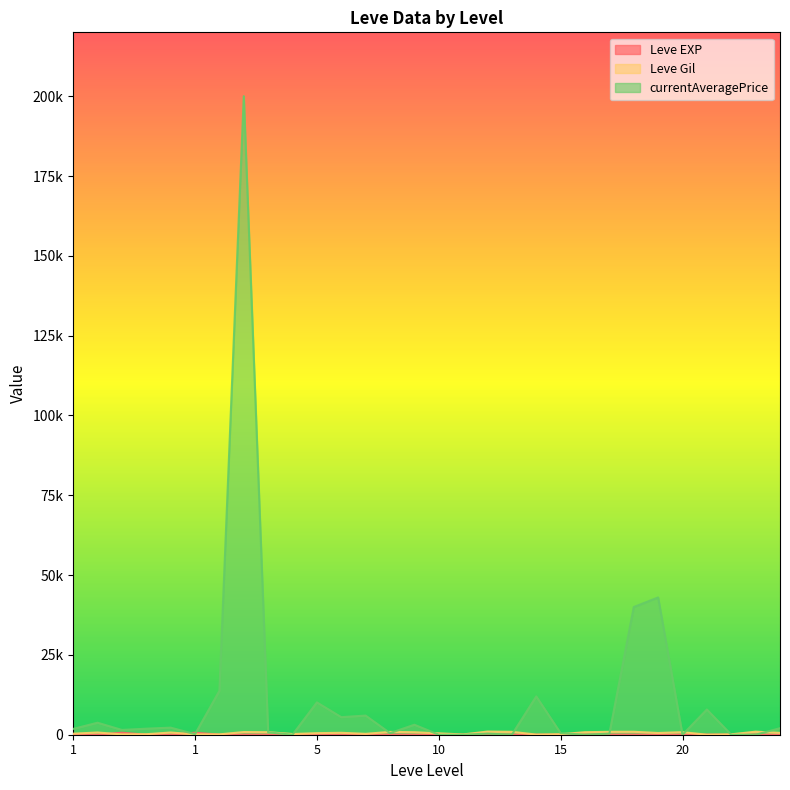

At which category does currentAveragePrice reach its first local peak?

1